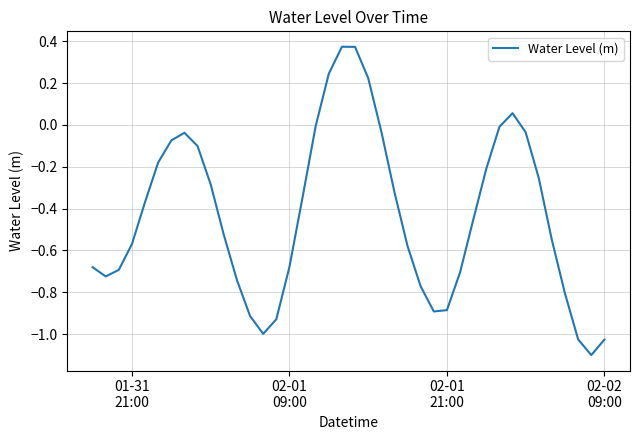

What is the smallest value displayed?

-1.1